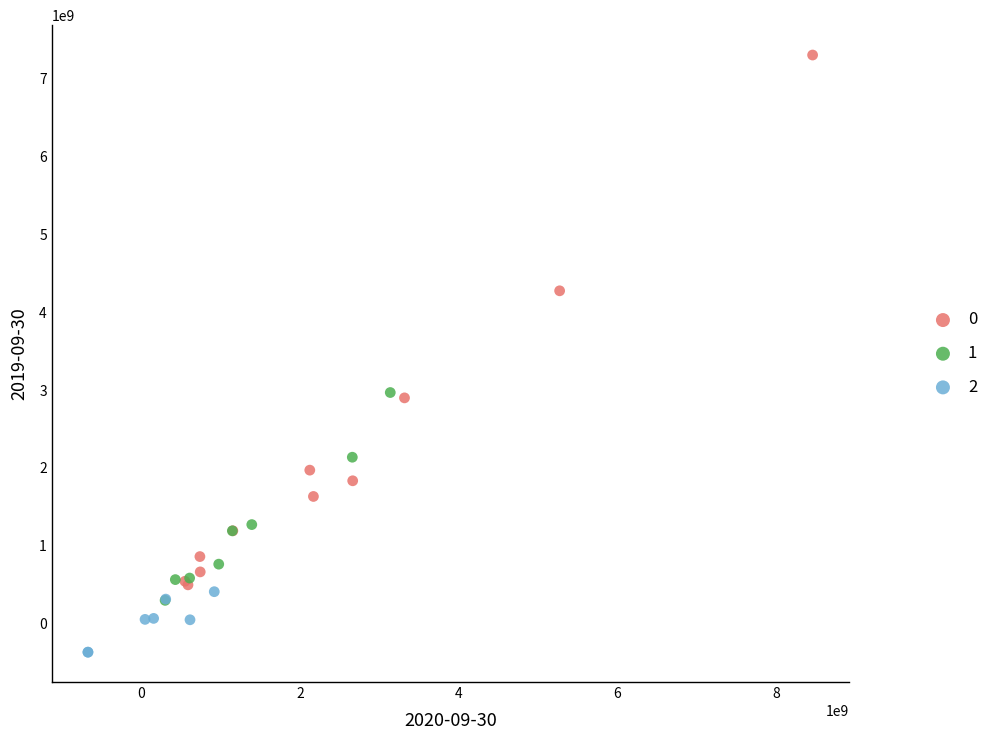

Which series contains the highest Y value?

0